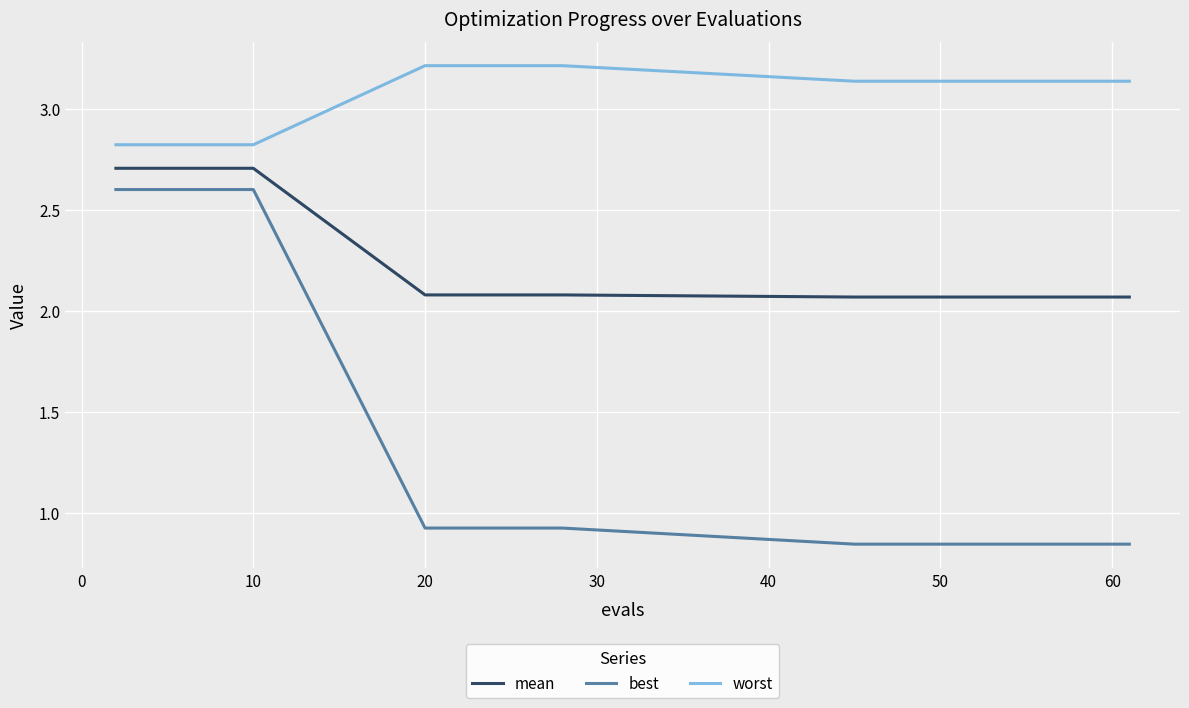

List the series in order of their peak value, highest first.

worst, mean, best